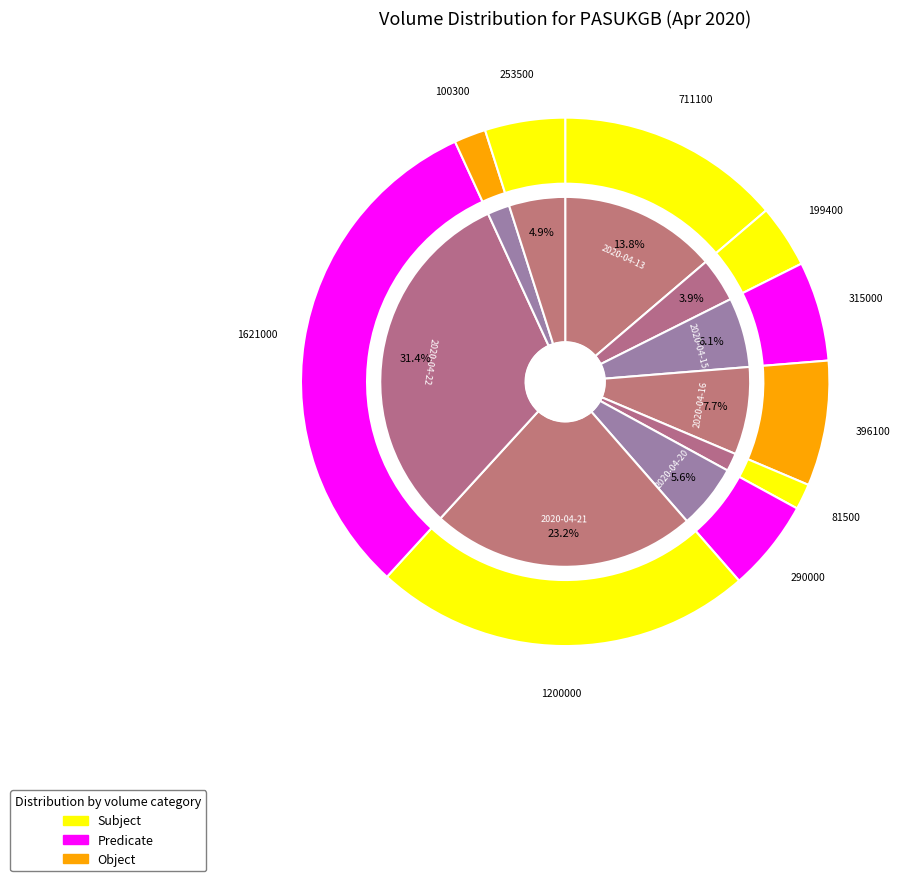

Rank the categories by value from lowest to highest.

2020-04-17, 2020-04-23, 2020-04-14, 2020-04-24, 2020-04-20, 2020-04-15, 2020-04-16, 2020-04-13, 2020-04-21, 2020-04-22